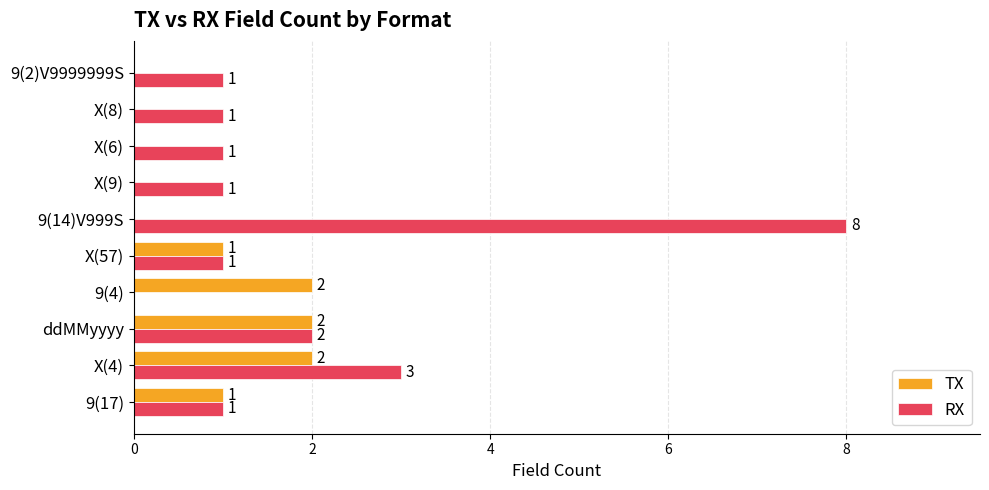

Which series has the widest spread of values?

RX